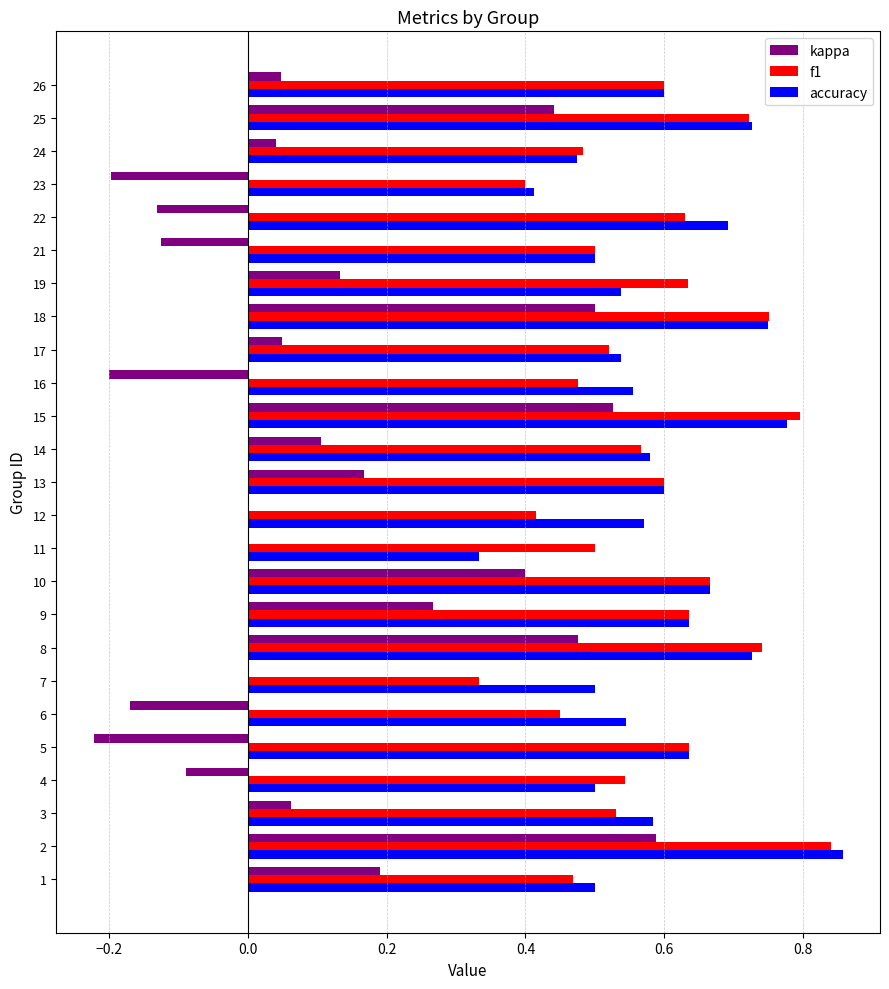

What are all the series names shown in the legend?

kappa, f1, accuracy